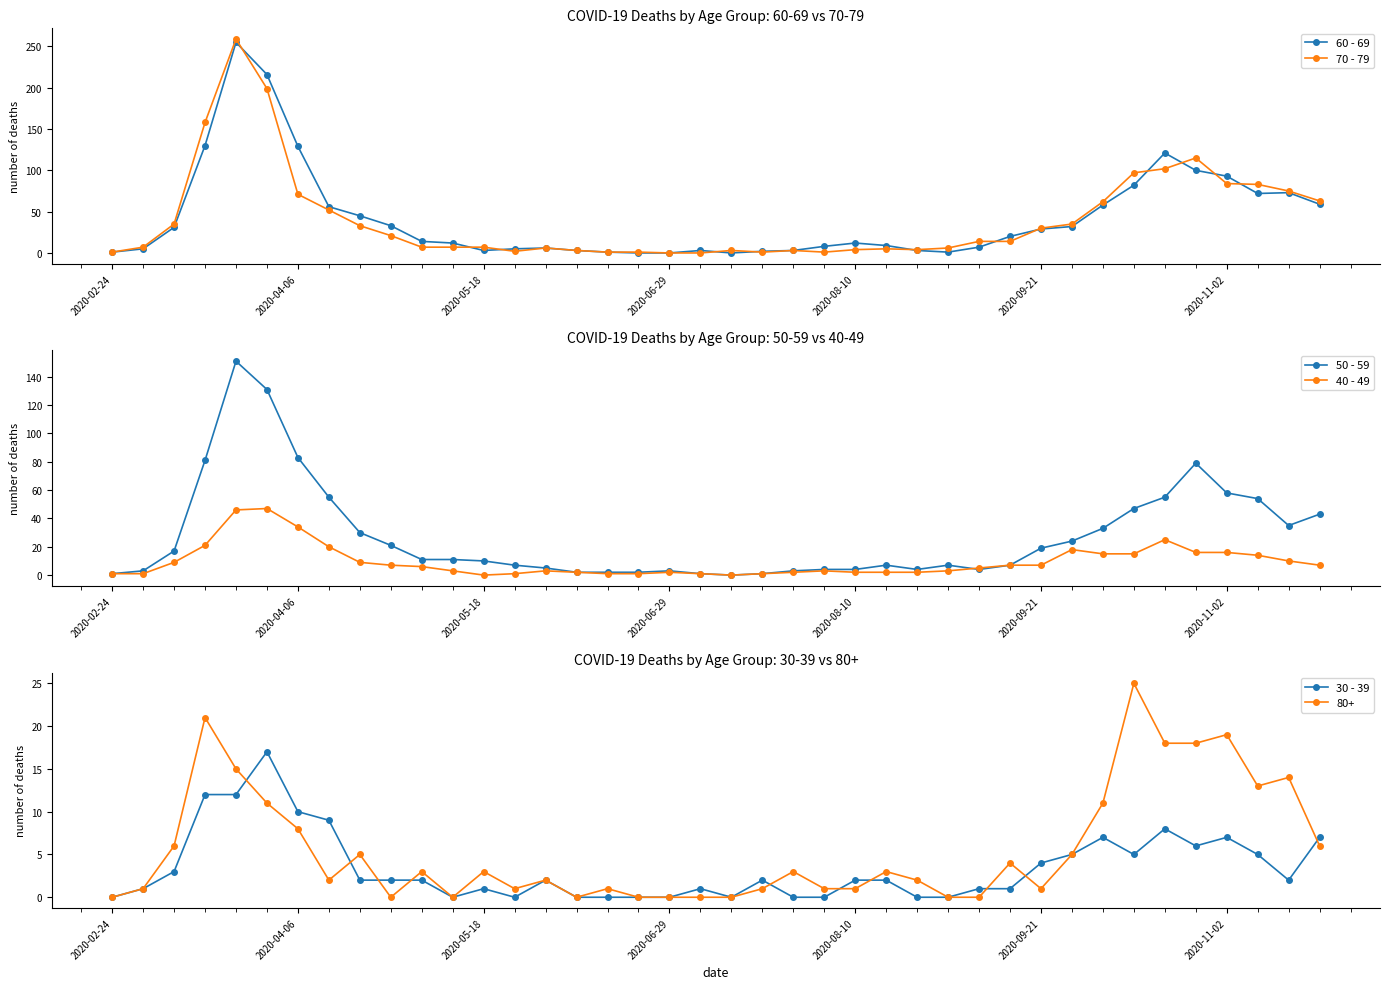

What are all the series names shown in the legend?

60 - 69, 70 - 79, 50 - 59, 40 - 49, 30 - 39